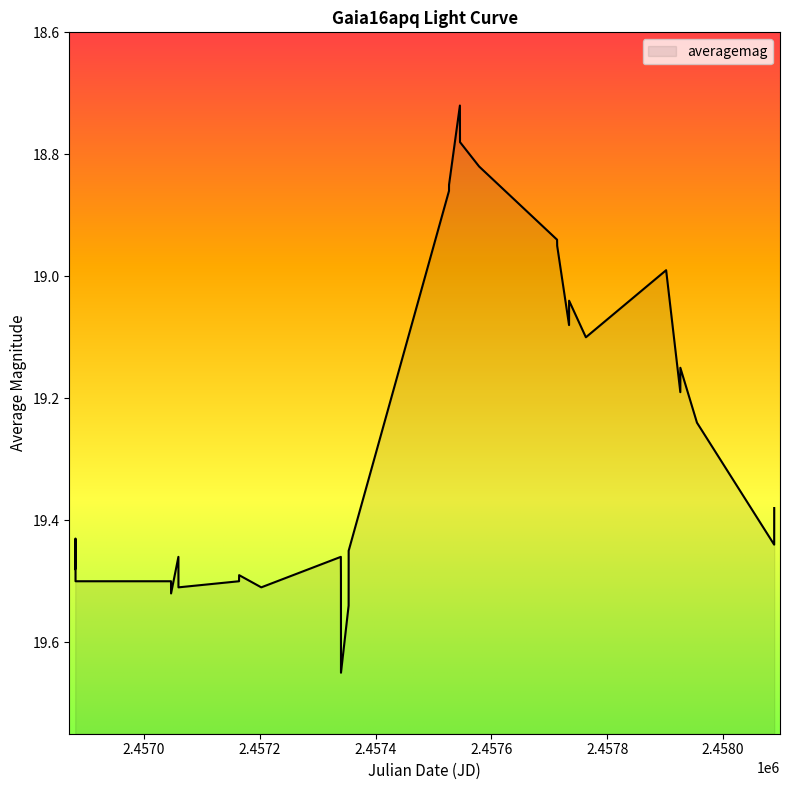

True or false: there are more than 0 points higher than both neighbors.

True